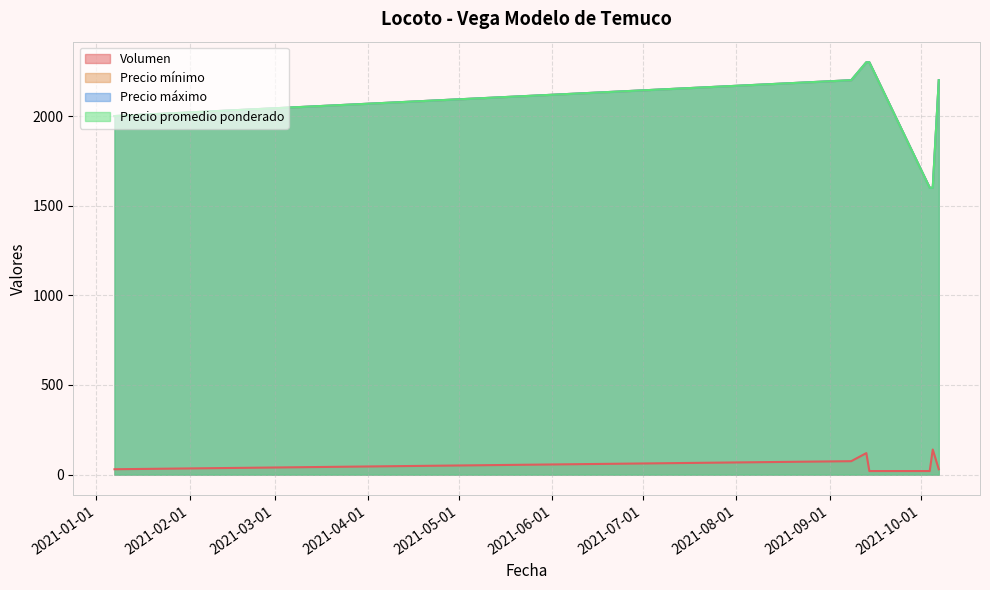

Is the value of Precio máximo at 2021-10-05 greater than the value of Precio mínimo at 2021-01-07?

No